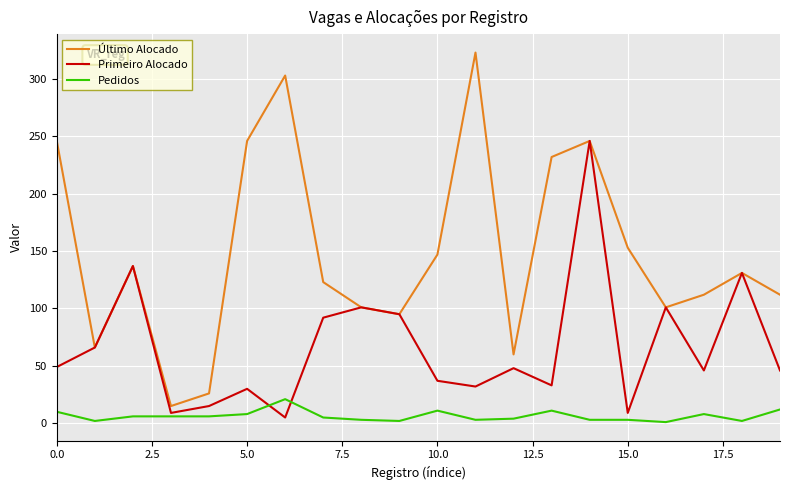

Which series has the widest spread of values?

Último Alocado